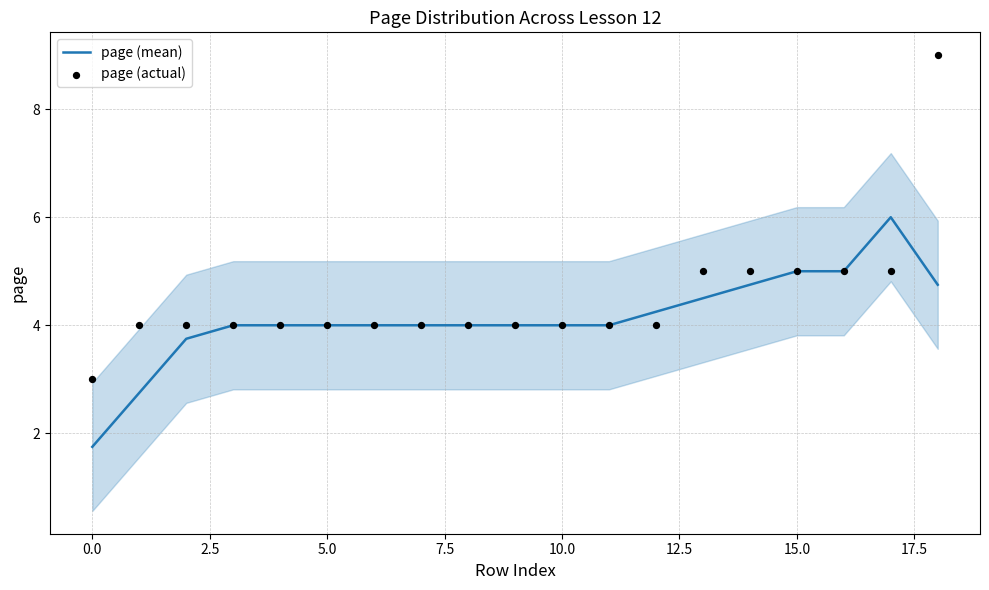

What are all the series names shown in the legend?

page (mean), page (actual)